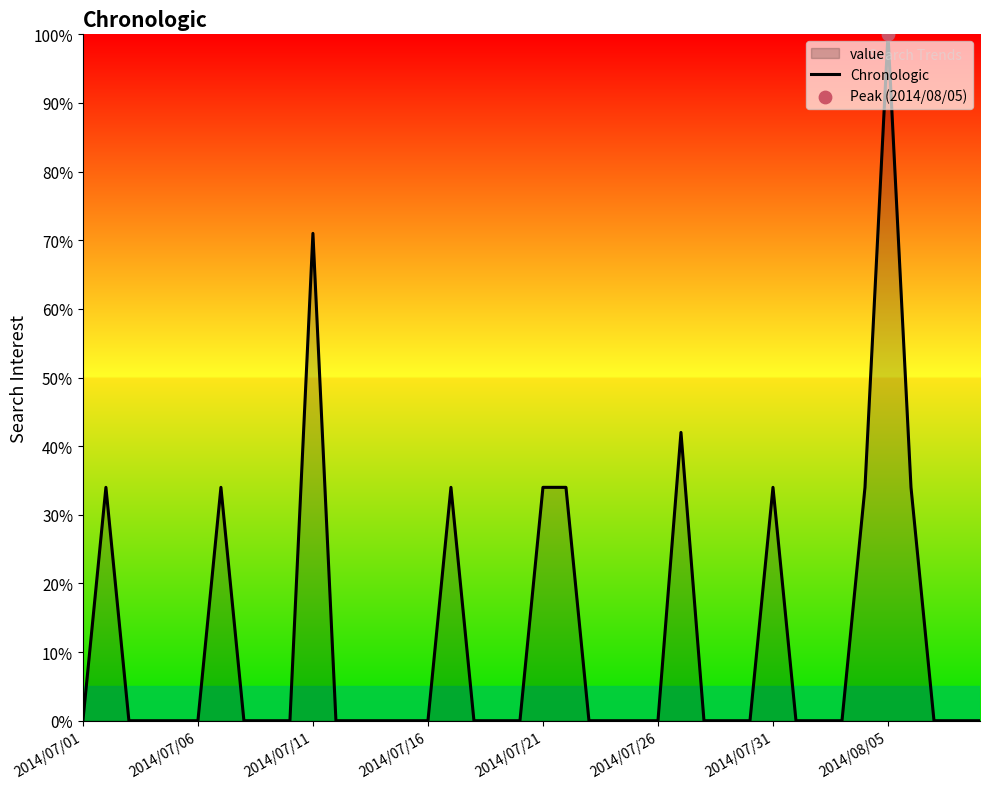

Between 2014/07/21 and 2014/07/06, which is larger?

2014/07/21